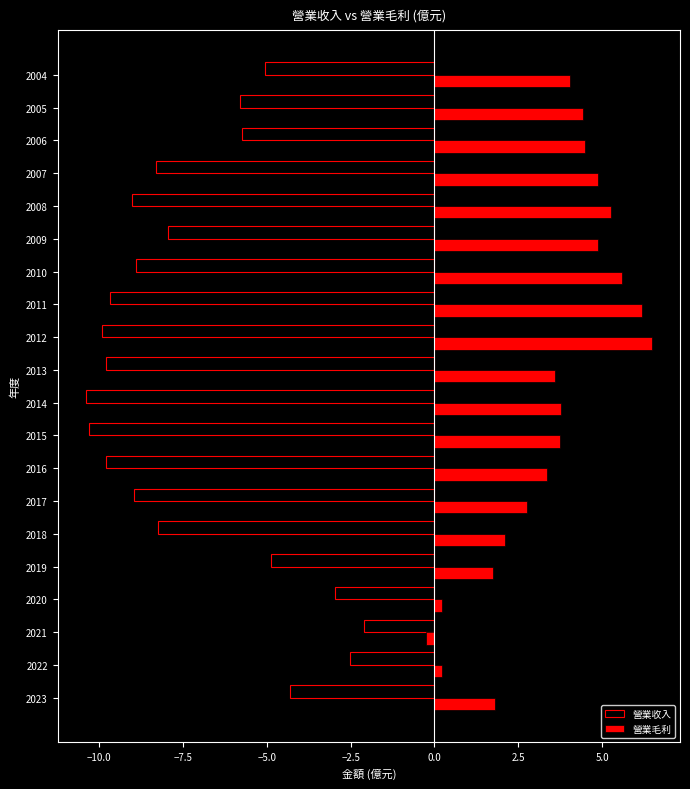

List the series in order of their overall mean, lowest first.

營業收入, 營業毛利